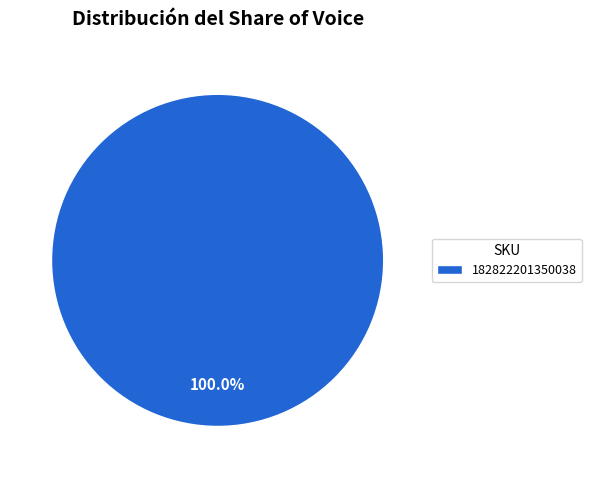

Does 182822201350038 represent more than half of the total?

Yes